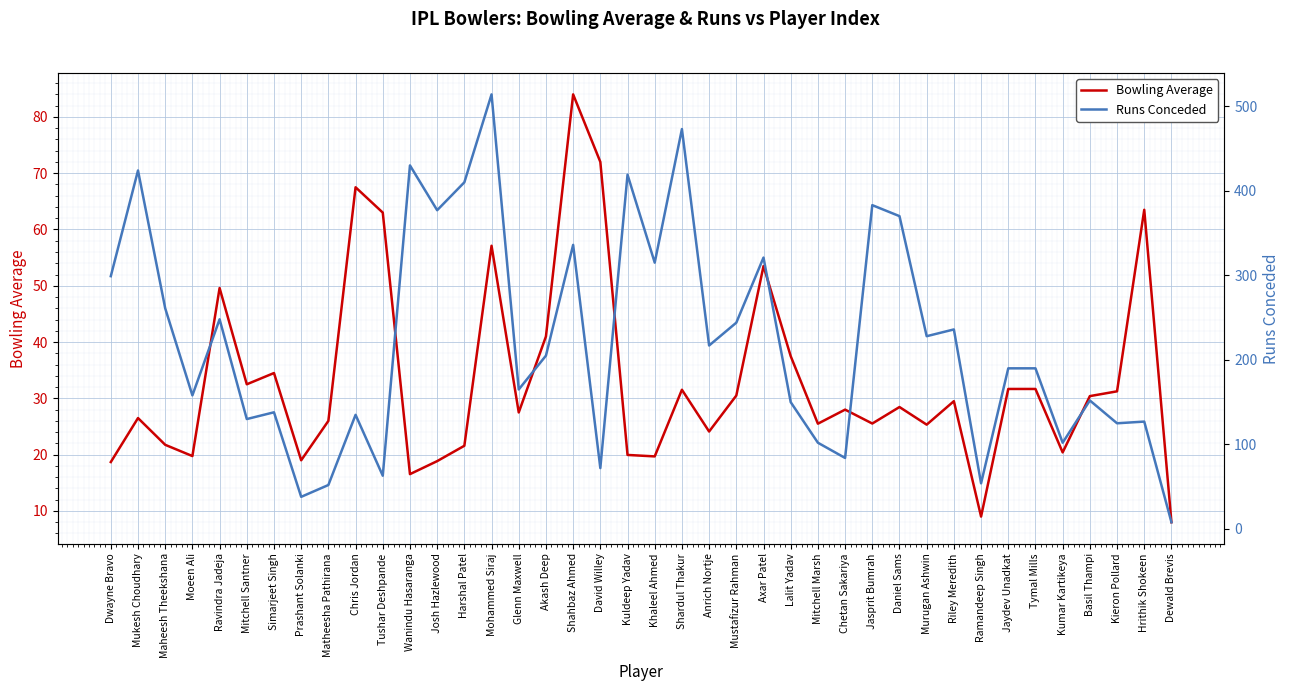

What is the total value across all series at Prashant Solanki?

57.0